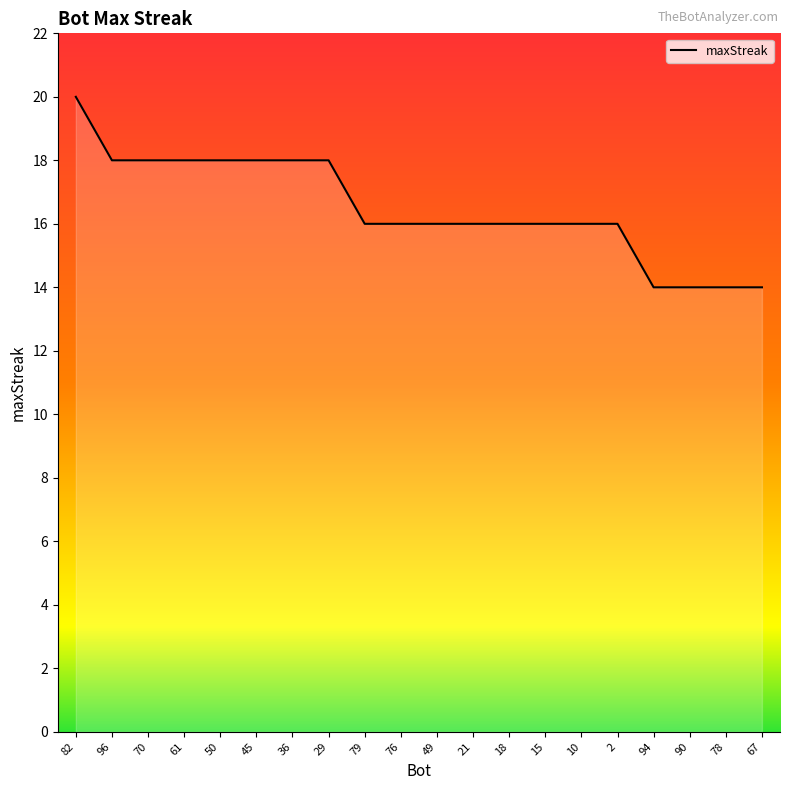

Reading left to right, transcribe all the data shown in this chart.

20	18	18	18	18	18	18	18	16	16	16	16	16	16	16	16	14	14	14	14